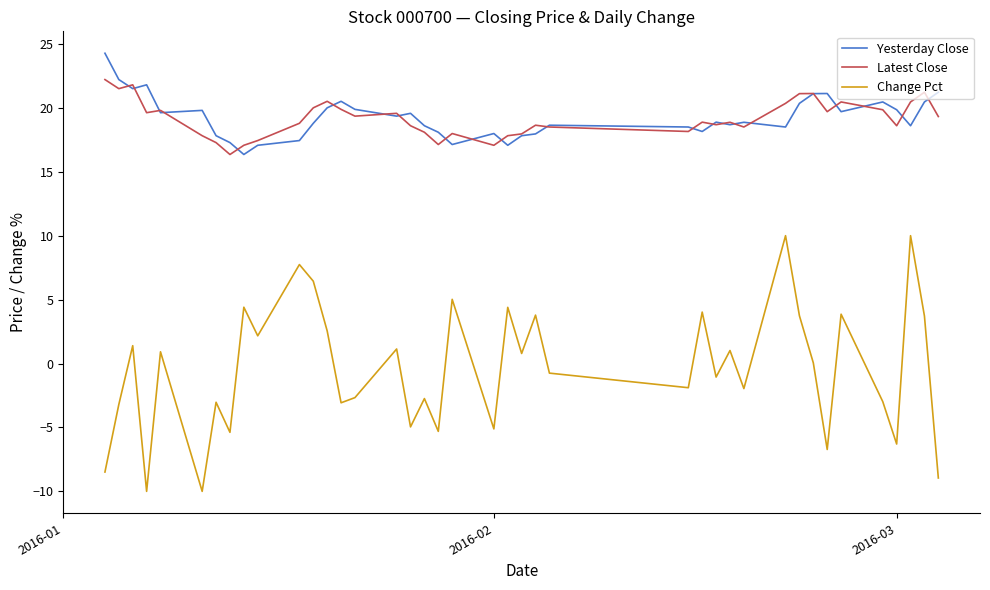

What are all the series names shown in the legend?

Yesterday Close, Latest Close, Change Pct